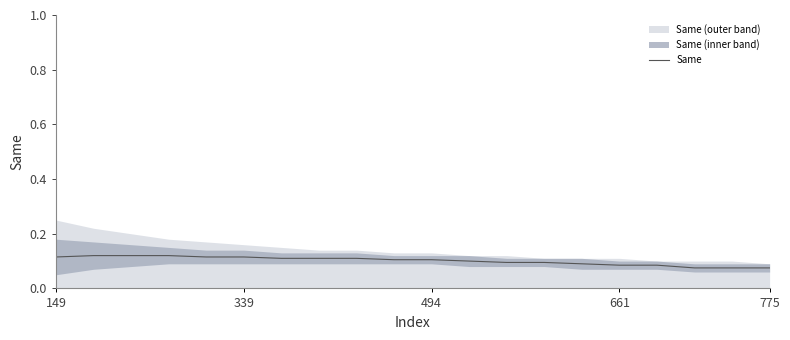

What is the approximate value at 775?

0.1